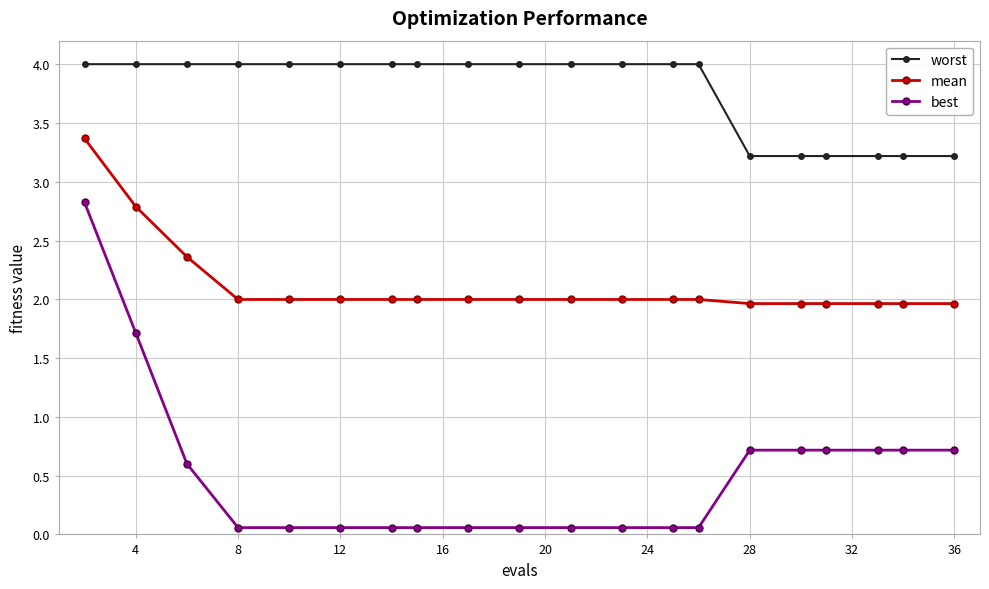

What is the value of the best point at the 17th from the left?

0.7